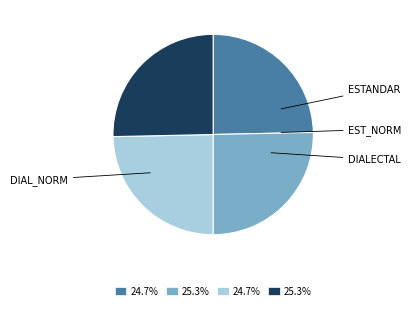

Is there a majority slice in this chart?

No